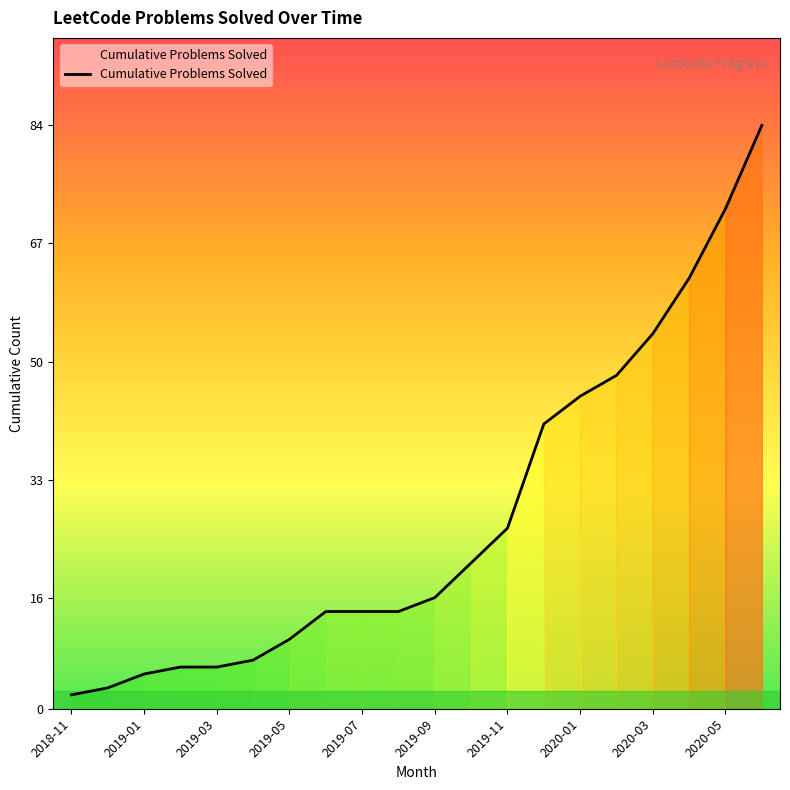

What is the difference between the maximum and minimum values?

82